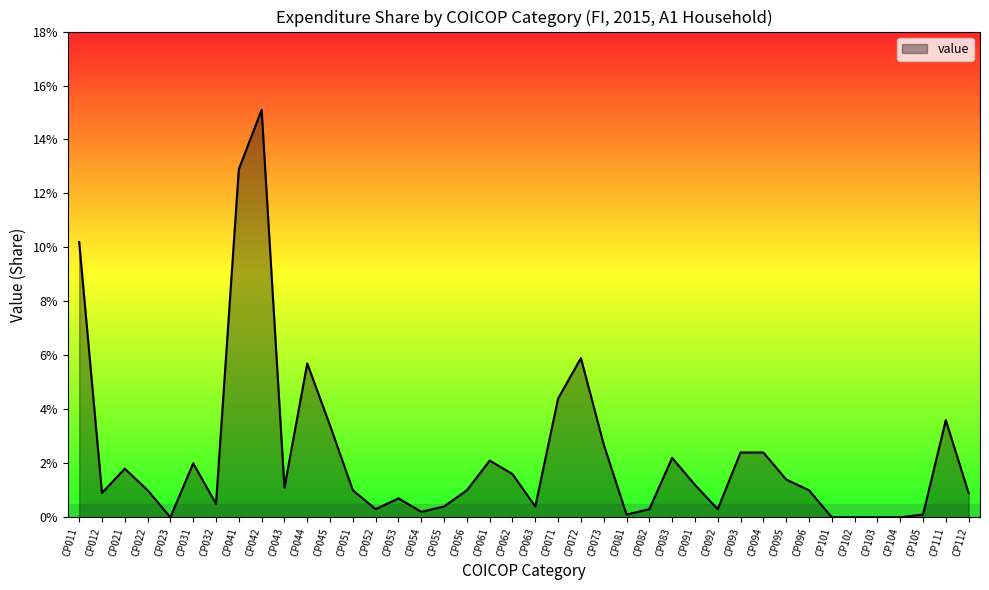

Does the chart have visible grid lines?

No